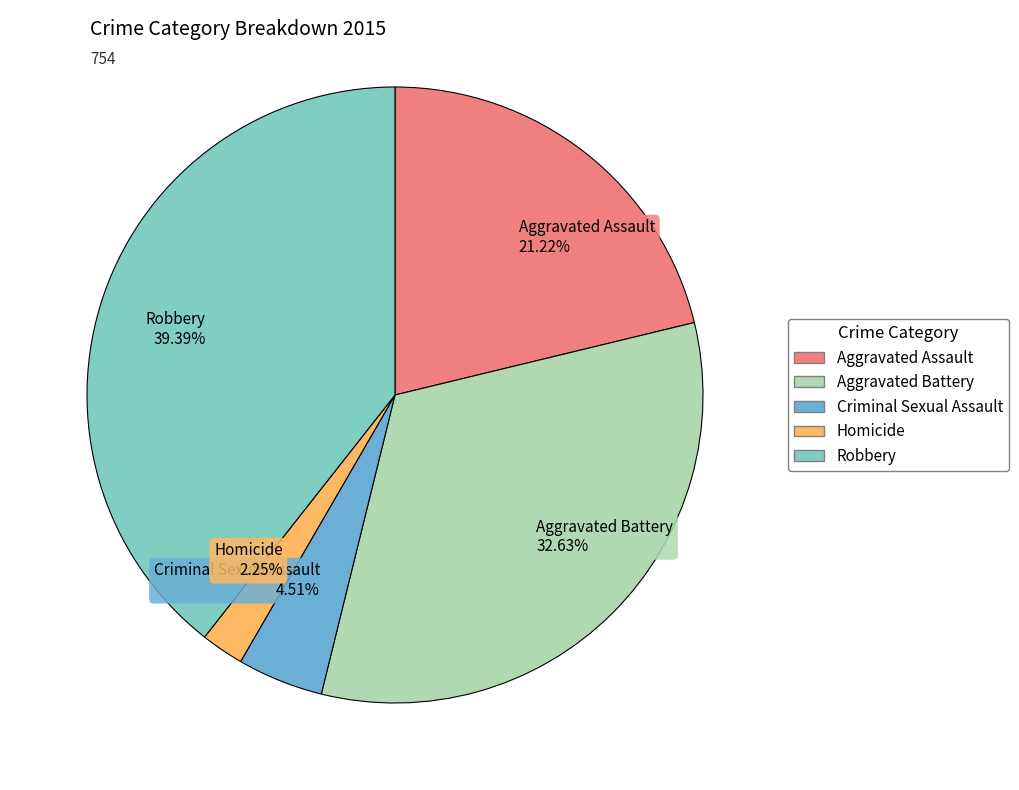

Which has a higher value, Criminal Sexual Assault or Robbery?

Robbery